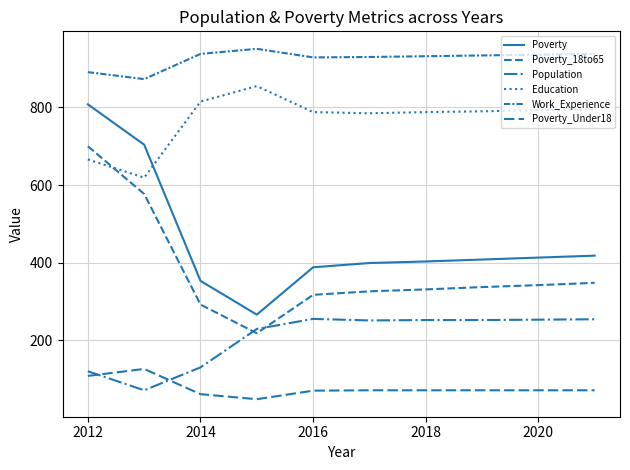

How many lines are shown in the chart?

6